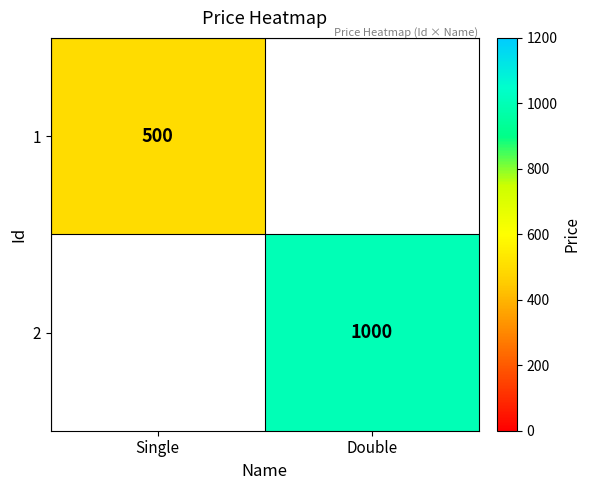

At how many categories does at least one series exceed 789?

1